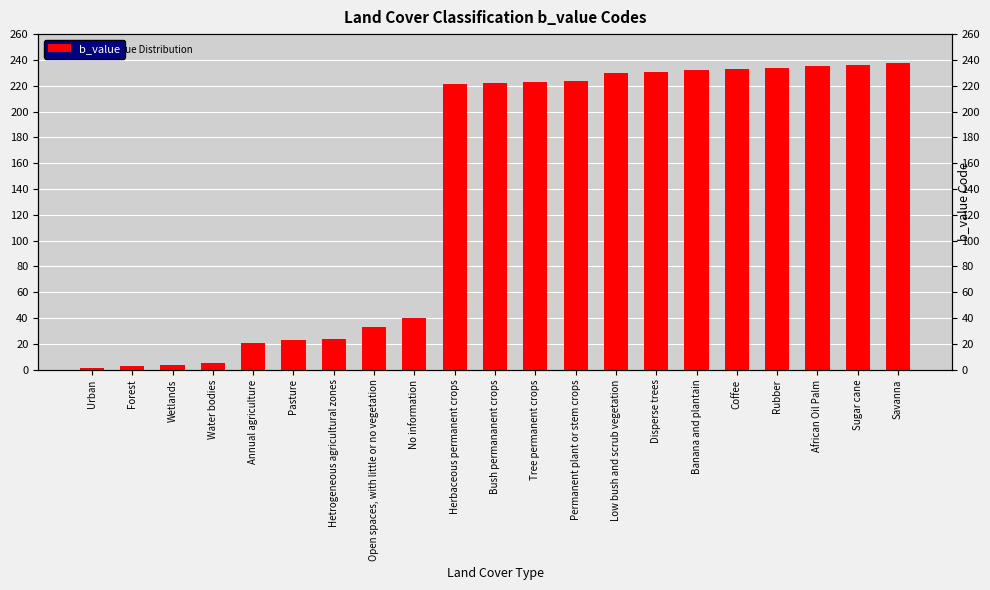

At which label is the value closest to 119?

No information